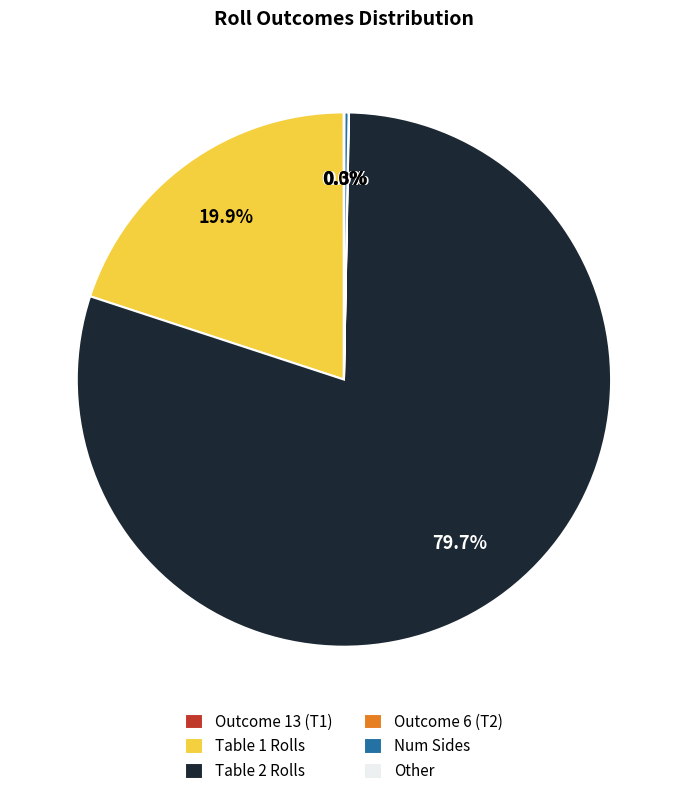

Does any single category account for the majority?

Yes